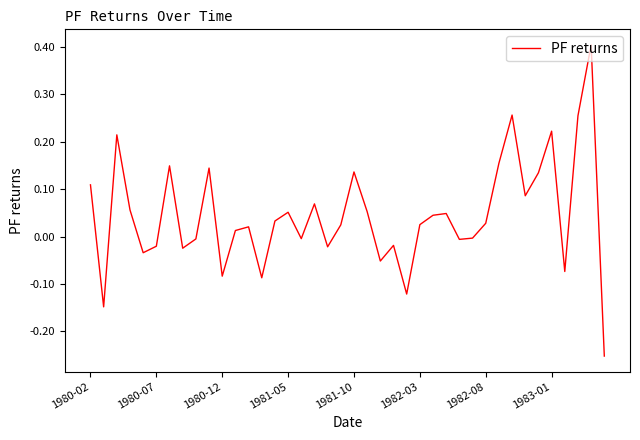

What is the greatest value displayed?

0.4